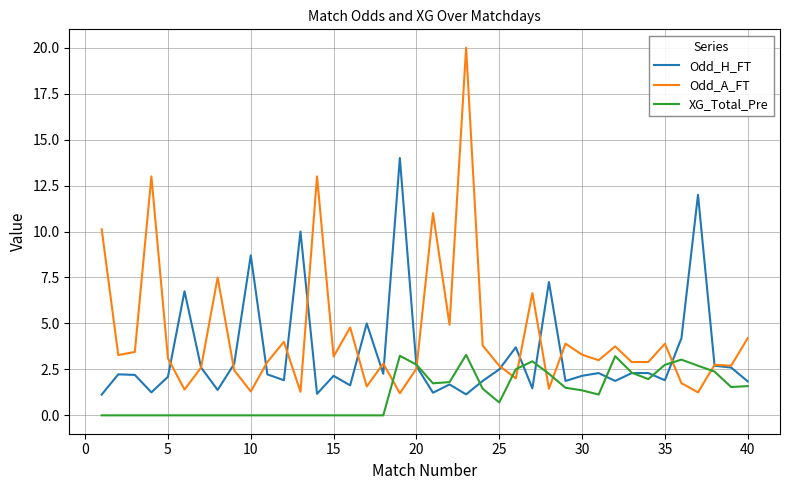

Which series has the largest total across all categories?

Odd_A_FT